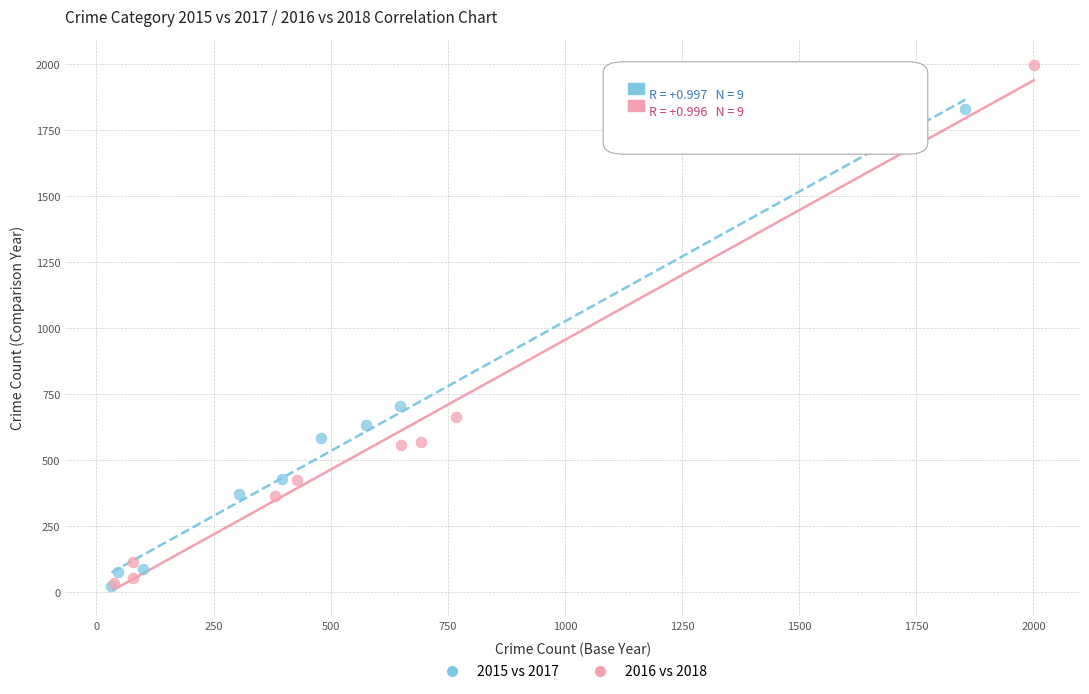

Which series contains the highest Y value?

2016 vs 2018